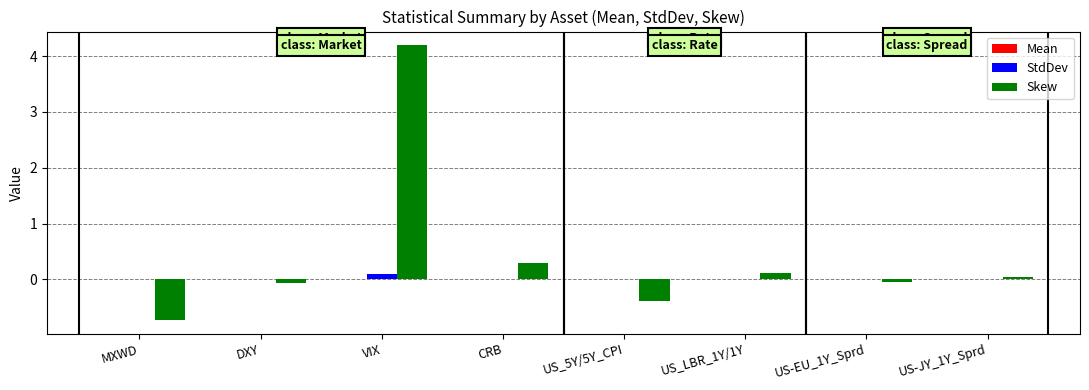

Which category has the highest value across all series?

VIX